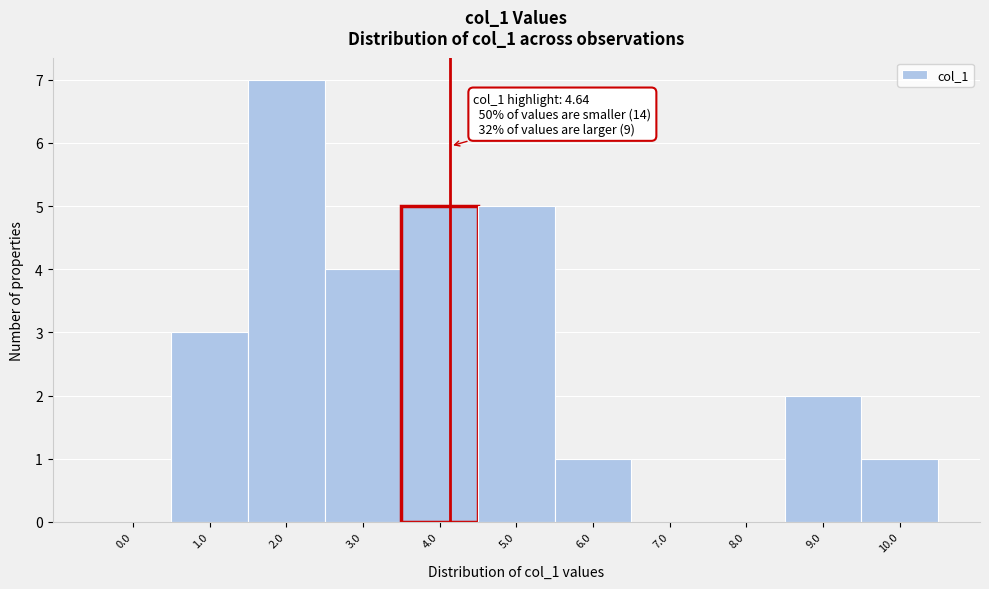

Reading right to left, what are all the values shown in this chart?

10.0=1	9.0=2	8.0=0	7.0=0	6.0=1	5.0=5	4.0=5	3.0=4	2.0=7	1.0=3	0.0=0